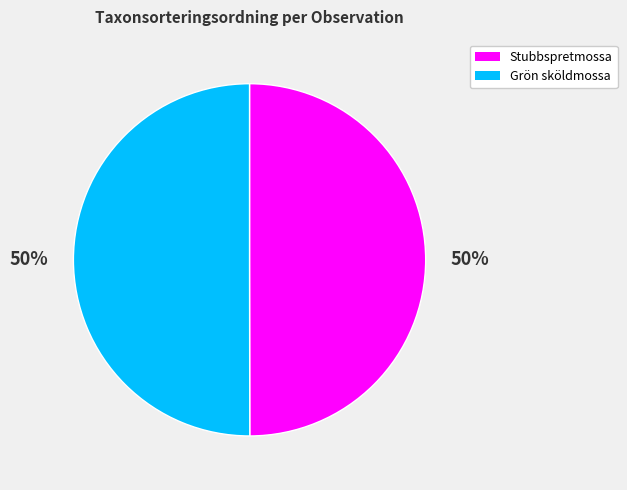

True or false: Grön sköldmossa accounts for 38% of the total.

False